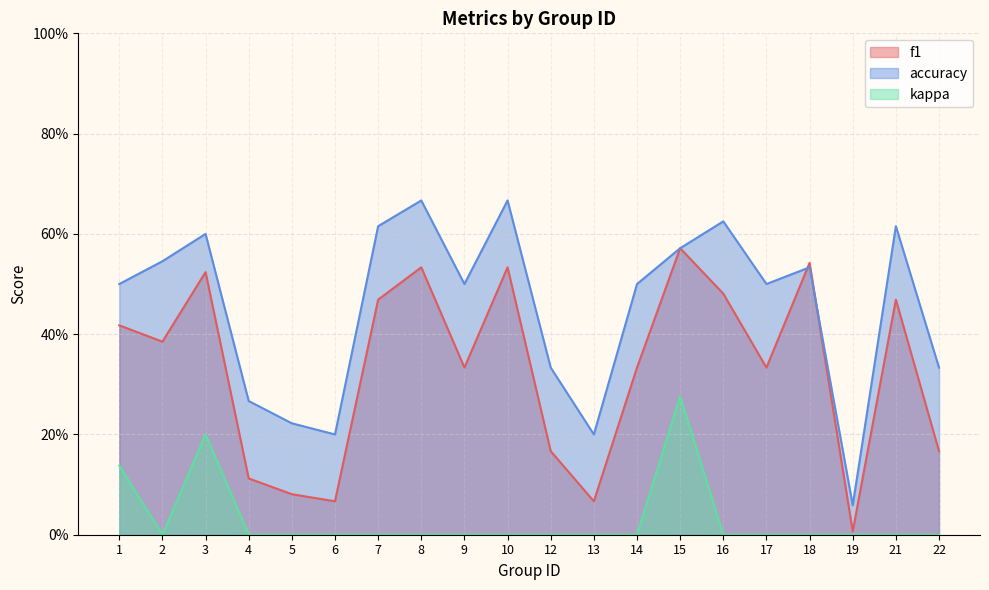

Rank the categories by accuracy value from highest to lowest.

8, 10, 16, 7, 21, 3, 15, 2, 18, 1, 9, 14, 17, 12, 22, 4, 5, 6, 13, 19